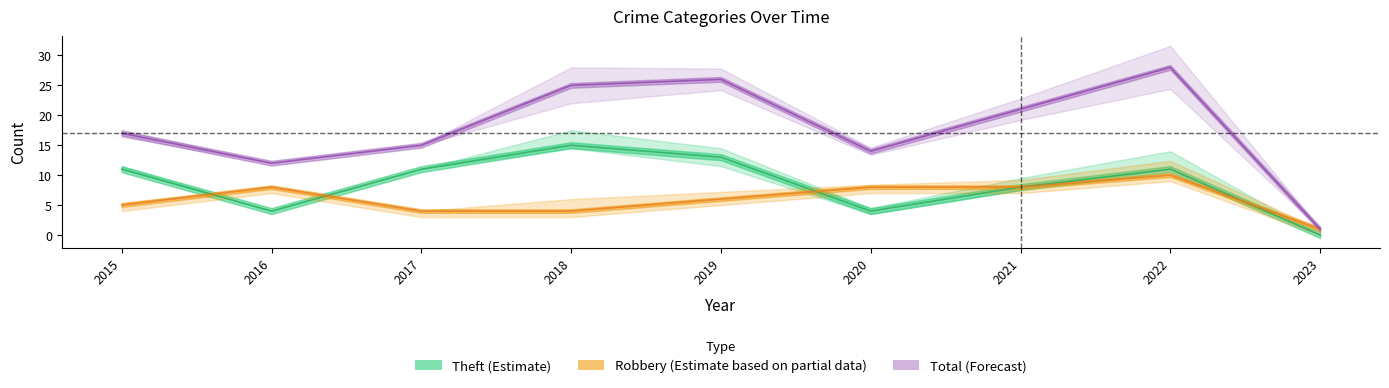

True or false: Theft has more than 2 interior local peaks.

False